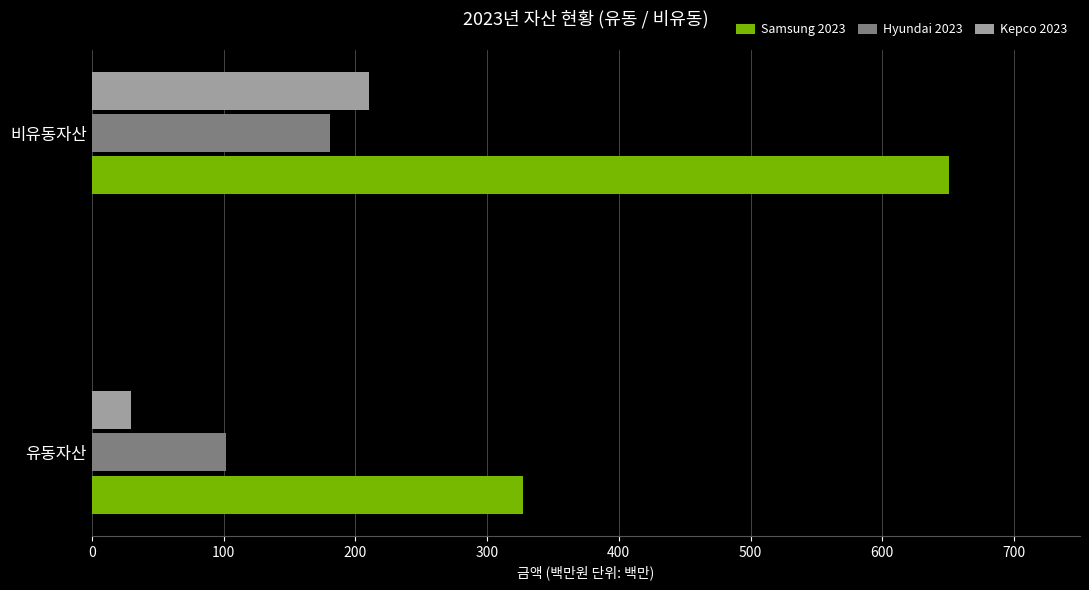

List the labels in order of Kepco 2023 value, smallest first.

유동자산, 비유동자산